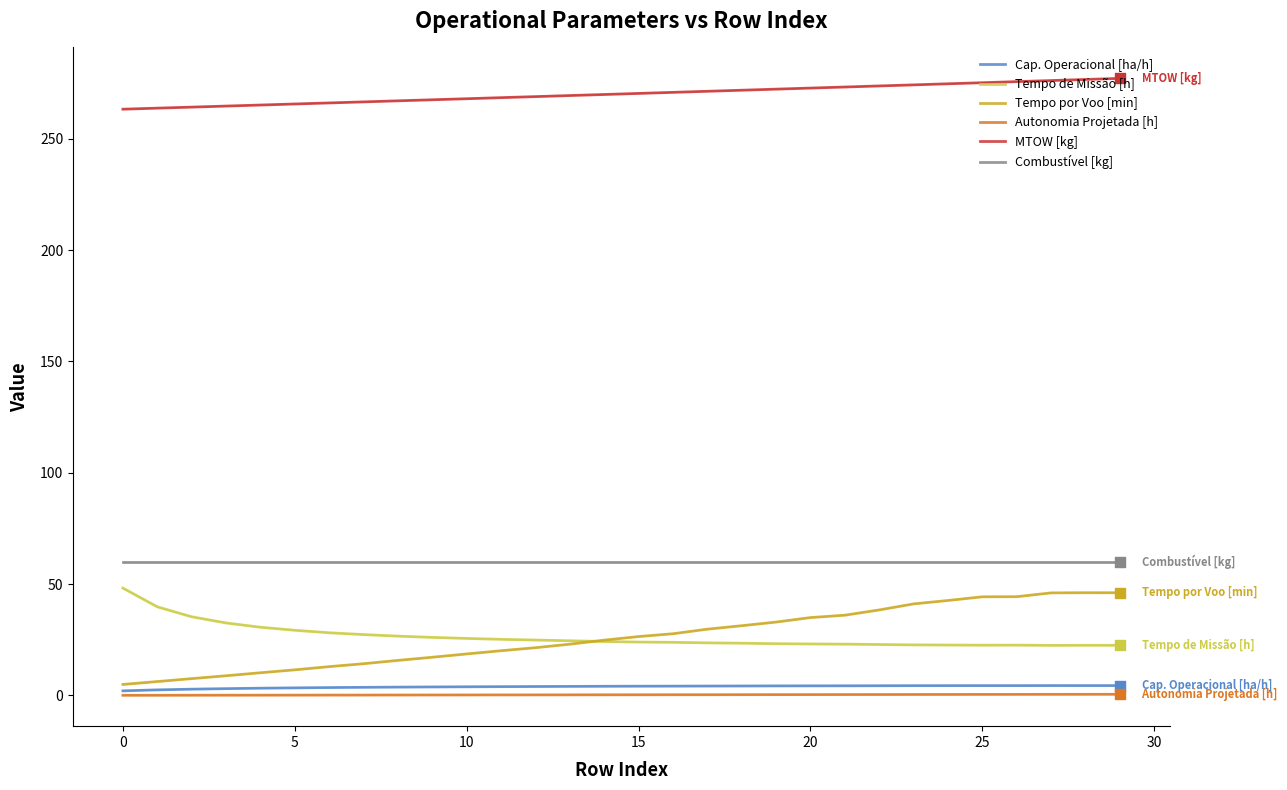

Which series contains the highest Y value?

MTOW [kg]